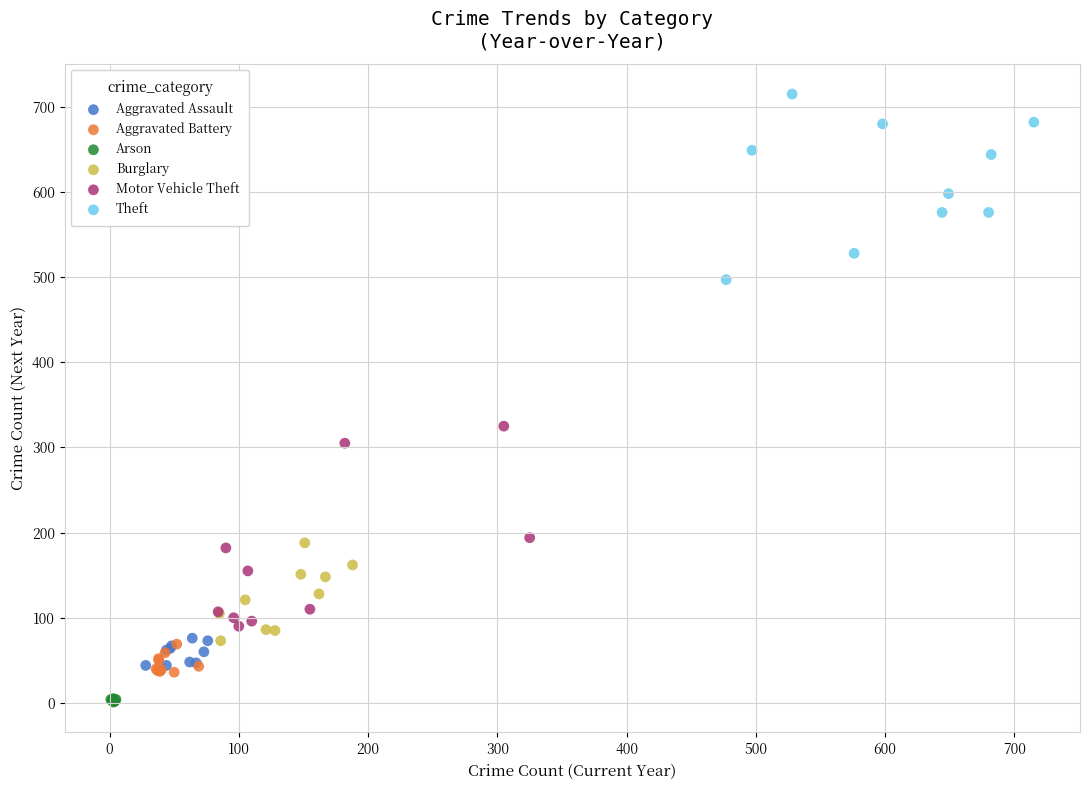

What are all the series names shown in the legend?

Aggravated Assault, Aggravated Battery, Arson, Burglary, Motor Vehicle Theft, Theft